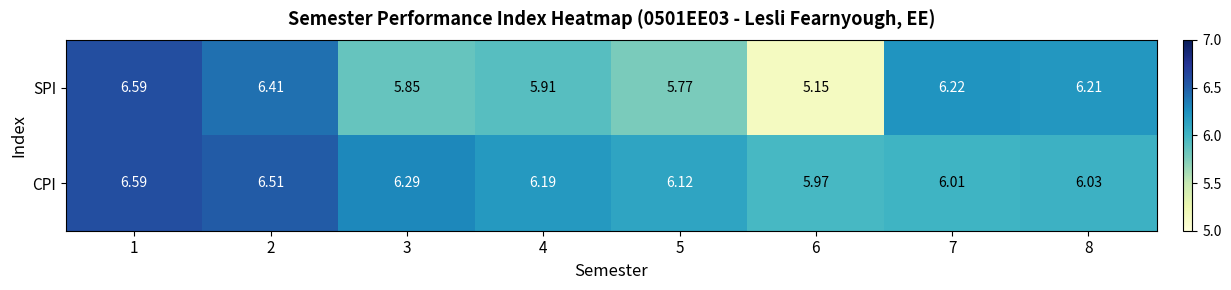

At 5, list the series in order from largest to smallest.

CPI, SPI